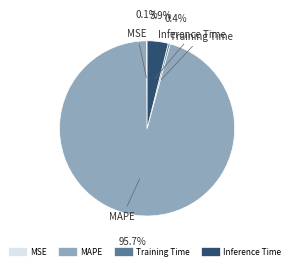

Which category has the biggest portion of the pie?

MAPE